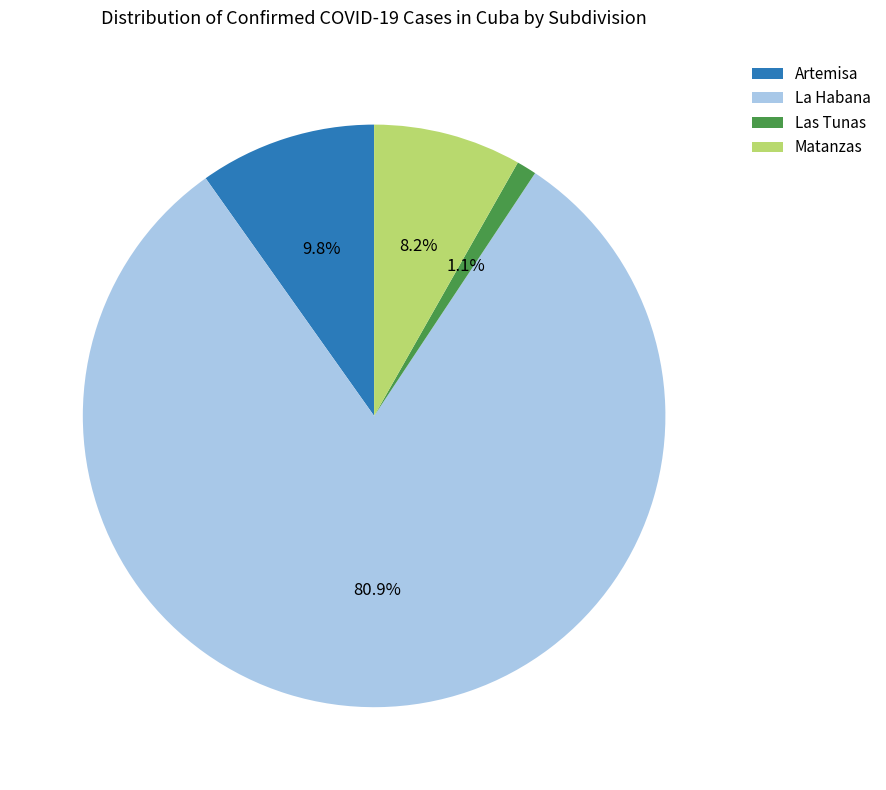

Which slice is the smallest?

Las Tunas